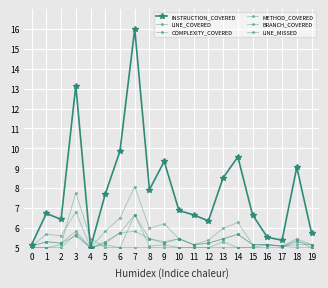

At which category is the sum across all series the highest?

7